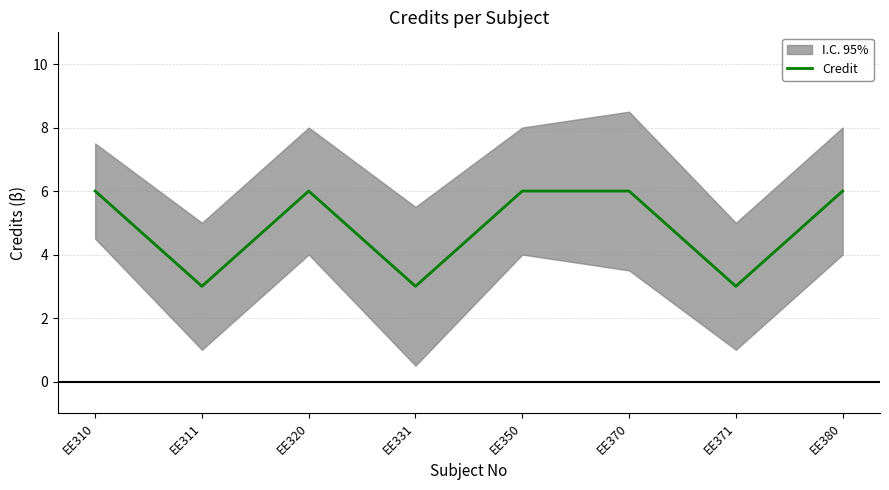

List the labels in order of value, smallest first.

EE311, EE331, EE371, EE310, EE320, EE350, EE370, EE380